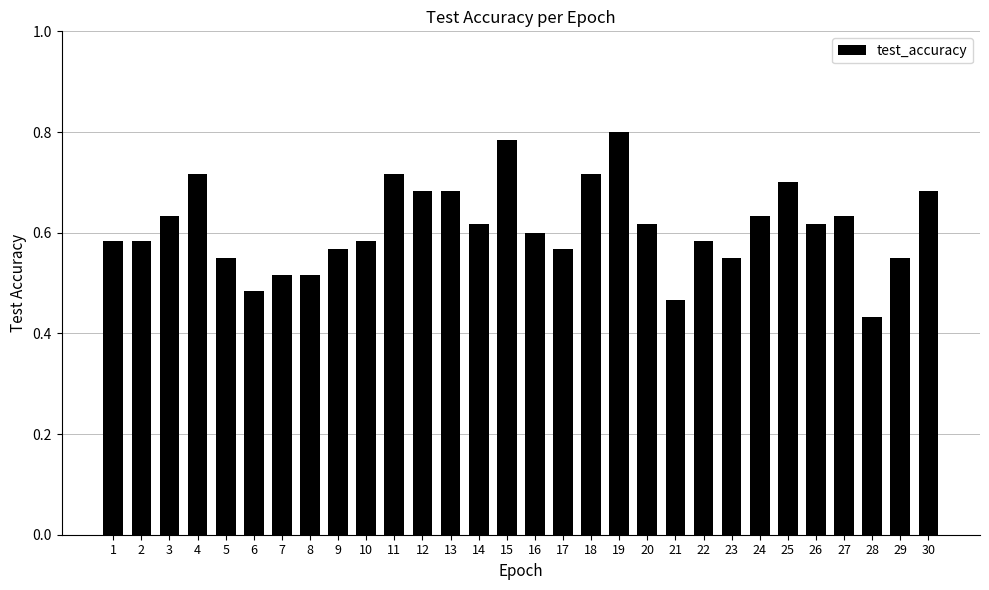

What is the change in value from 5 to 26?

+0.1